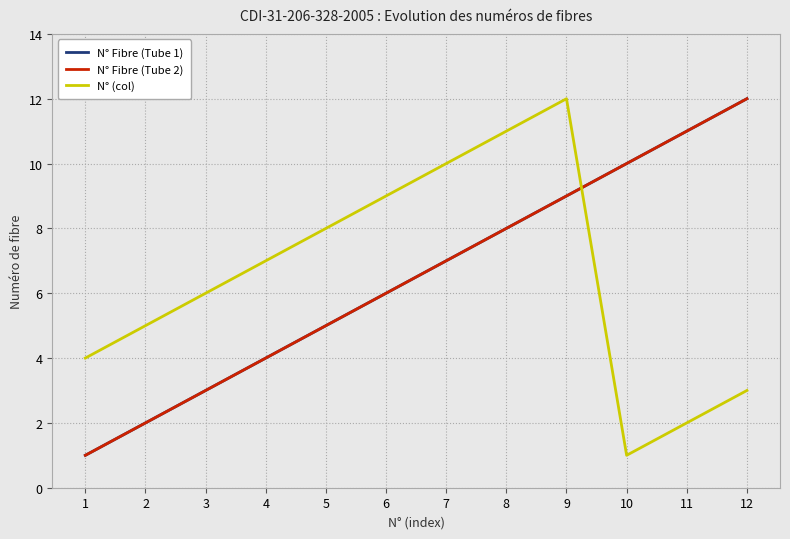

Does the chart have visible grid lines?

Yes